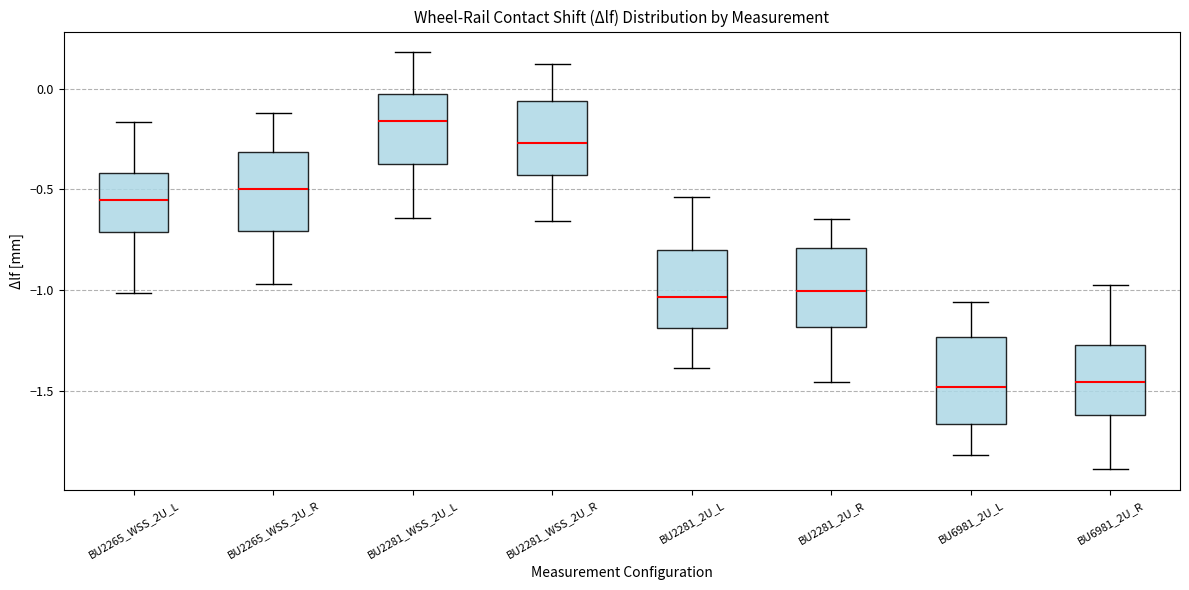

Where is the lower edge of the box for BU6981_2U_L on the y-axis? The values are not printed on the chart, so give them approximately, as read against the axis.

-1.65